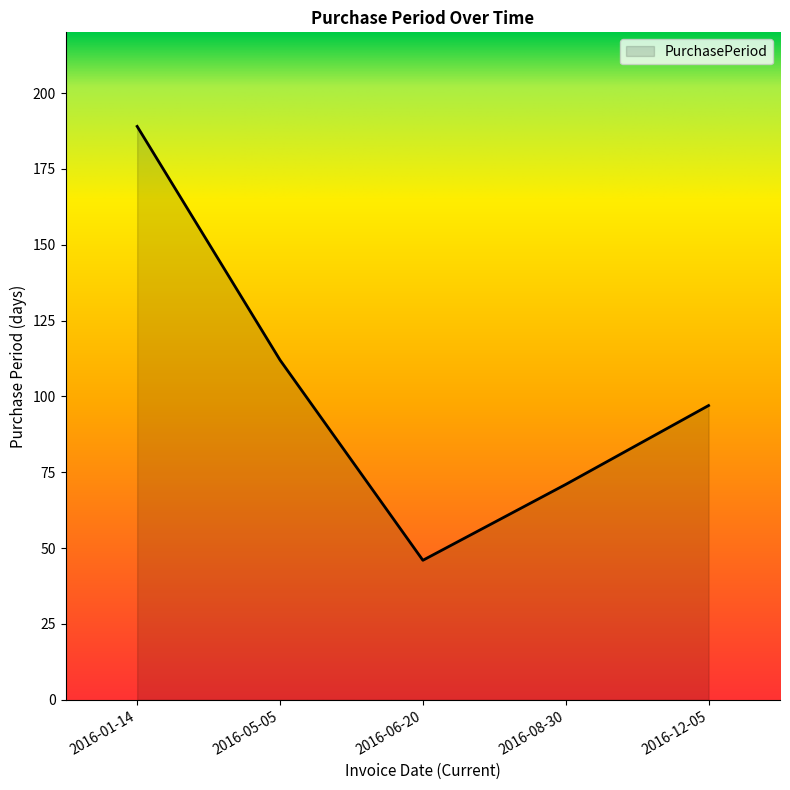

Count the values in the range 71 to 112.

3